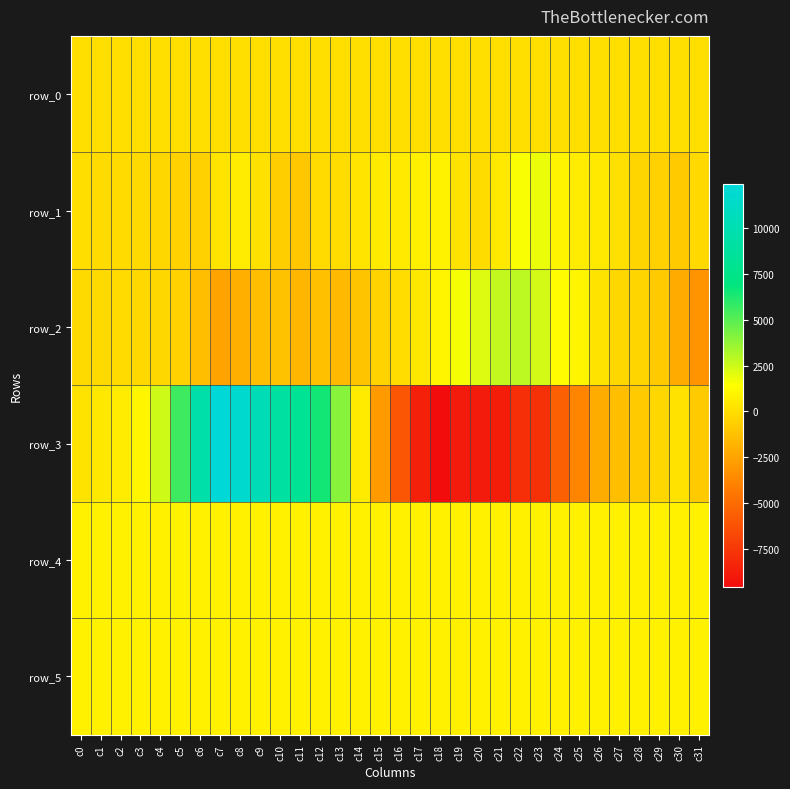

At c22, list the series in order from largest to smallest.

row_2, row_1, row_4, row_5, row_0, row_3